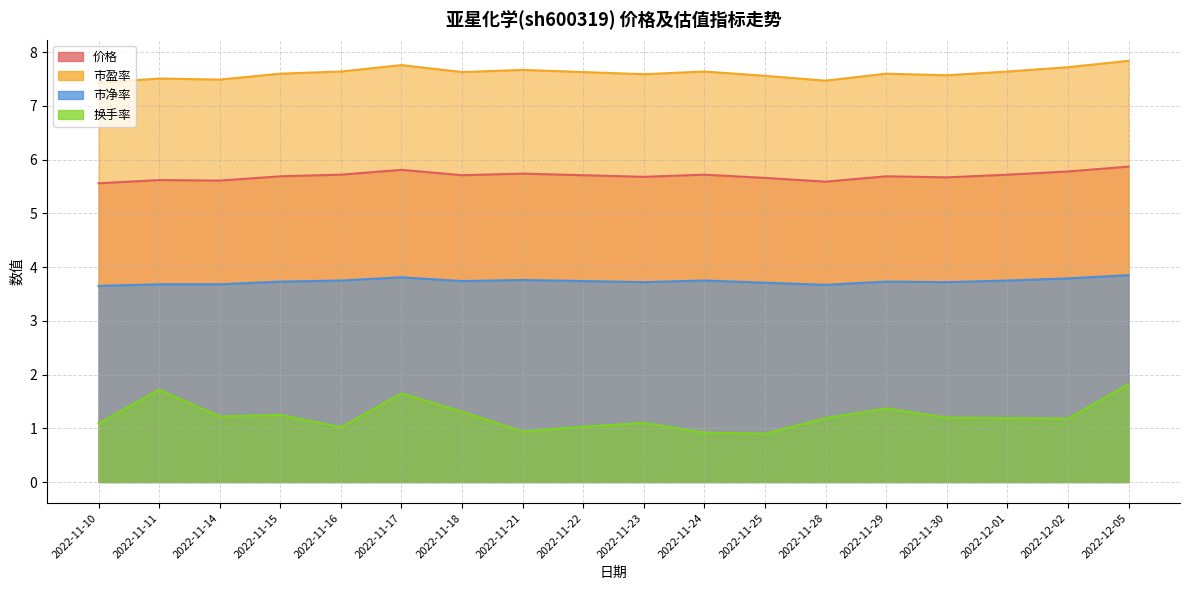

What is the difference between the 价格 values at 2022-11-10 and 2022-11-30?

0.1